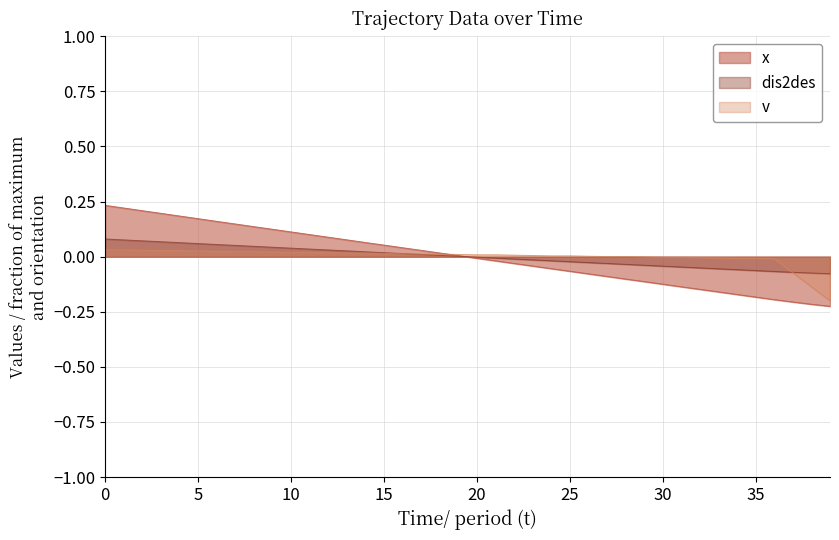

Which series has the largest total across all categories?

dis2des